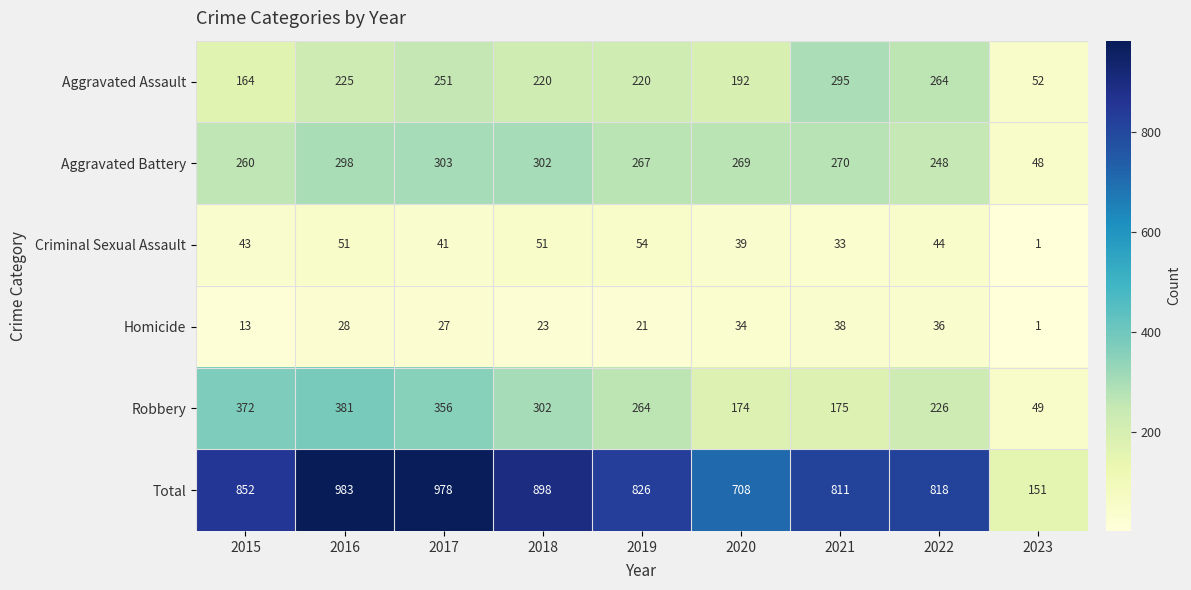

How many data points does each series have?

9